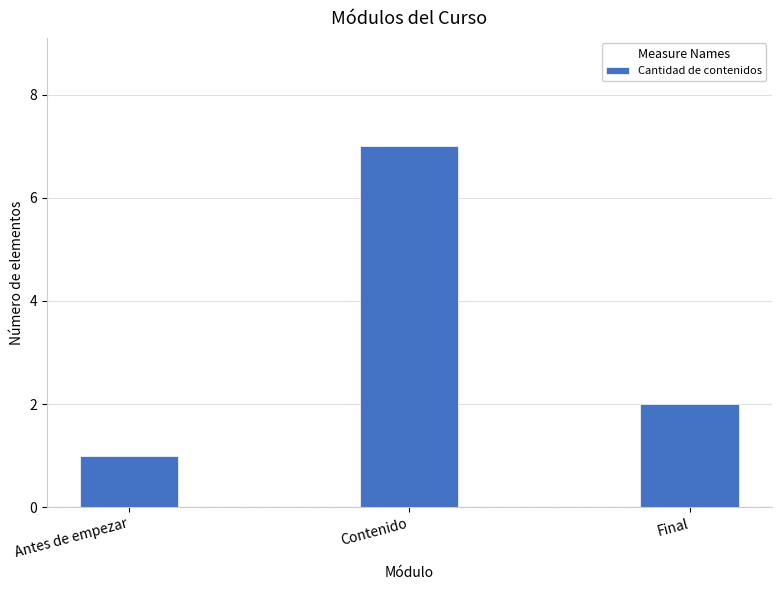

Where is the data nearest to the value 4?

Final